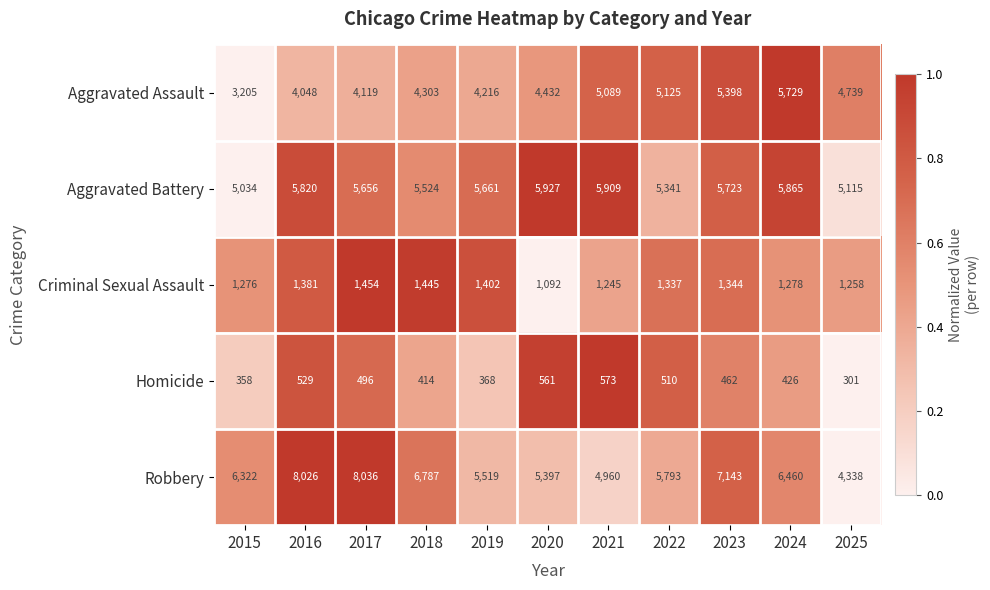

At which category is the sum across all series the highest?

2023